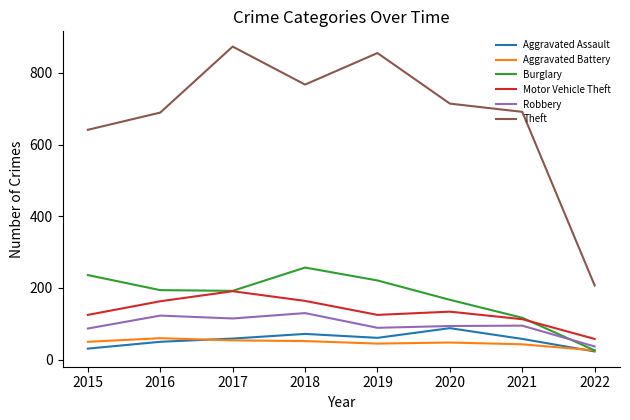

The Motor Vehicle Theft series shows 164 at 2018. True or false?

True